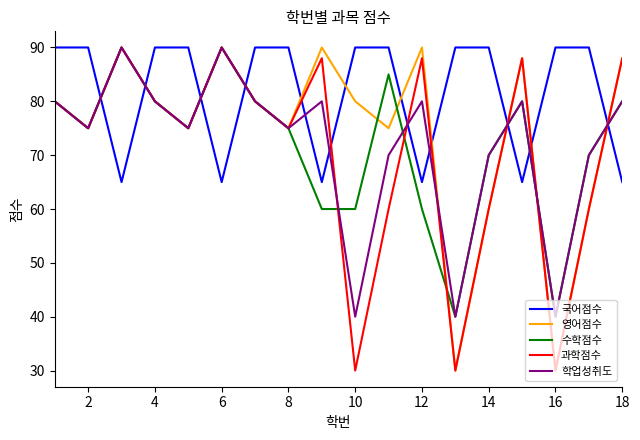

After their last crossing, which series has the higher values: 국어점수 or 학업성취도?

학업성취도